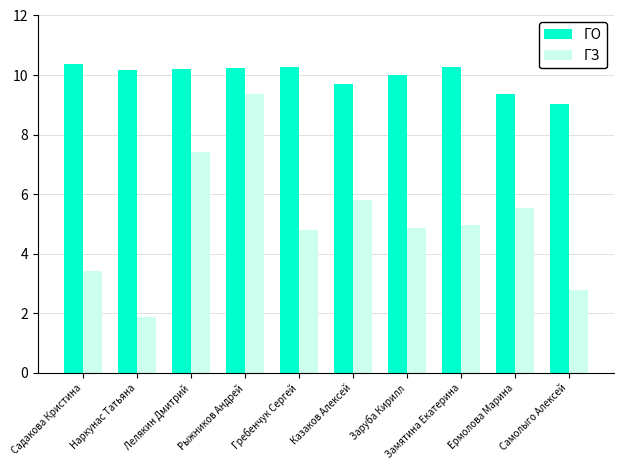

At how many categories does at least one series exceed 7?

10